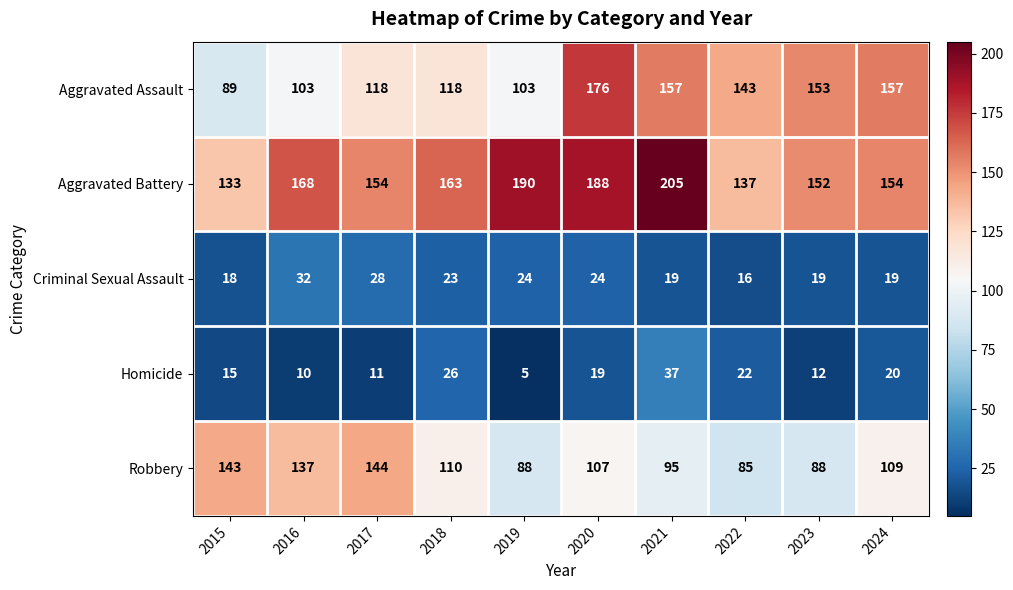

What is the total value across all series at 2021?

513